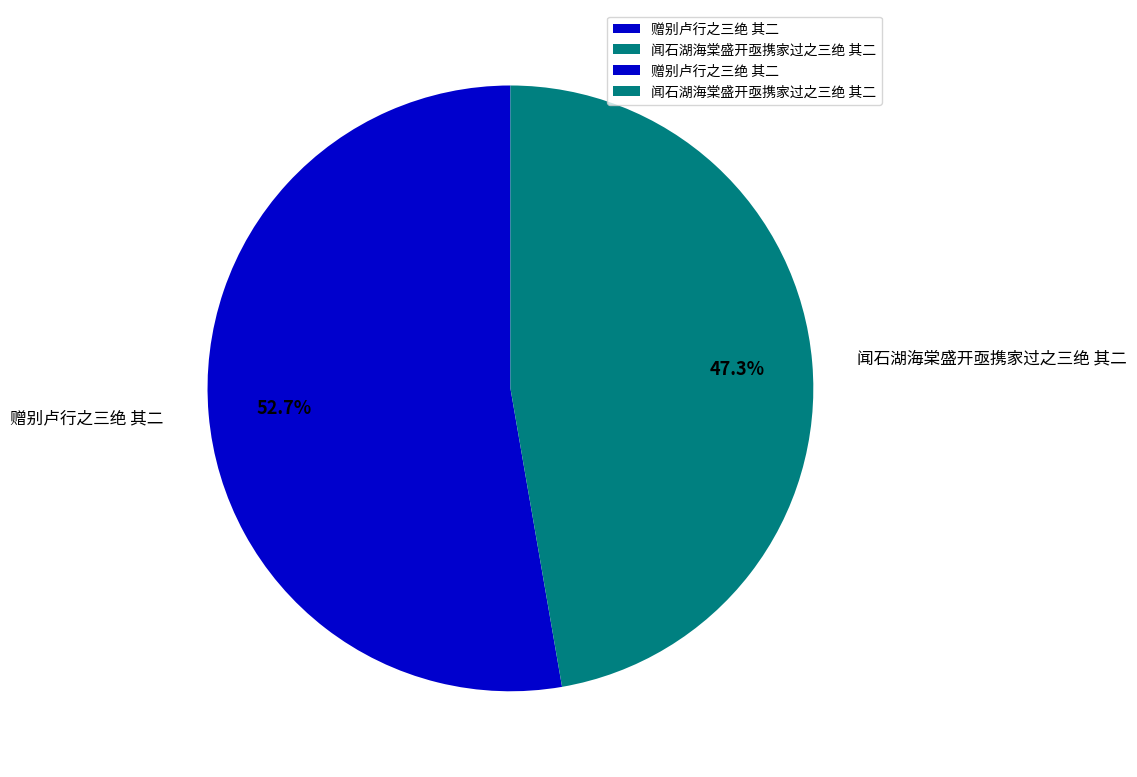

Does any single category account for the majority?

Yes